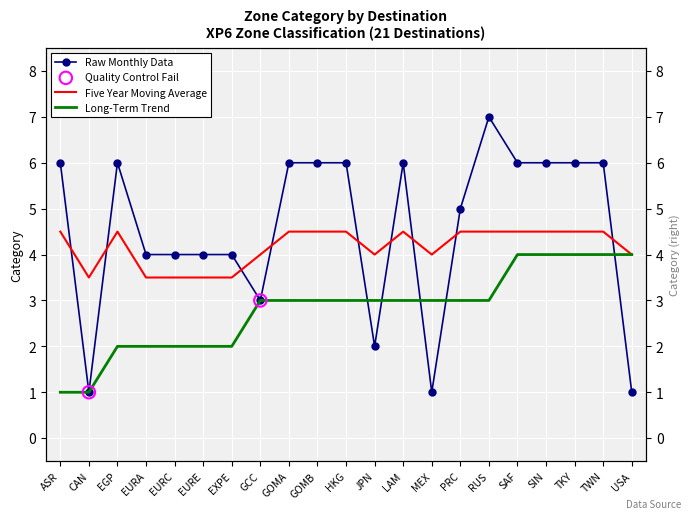

Is the value of Raw Monthly Data at GCC greater than the value of Long-Term Trend at ASR?

Yes